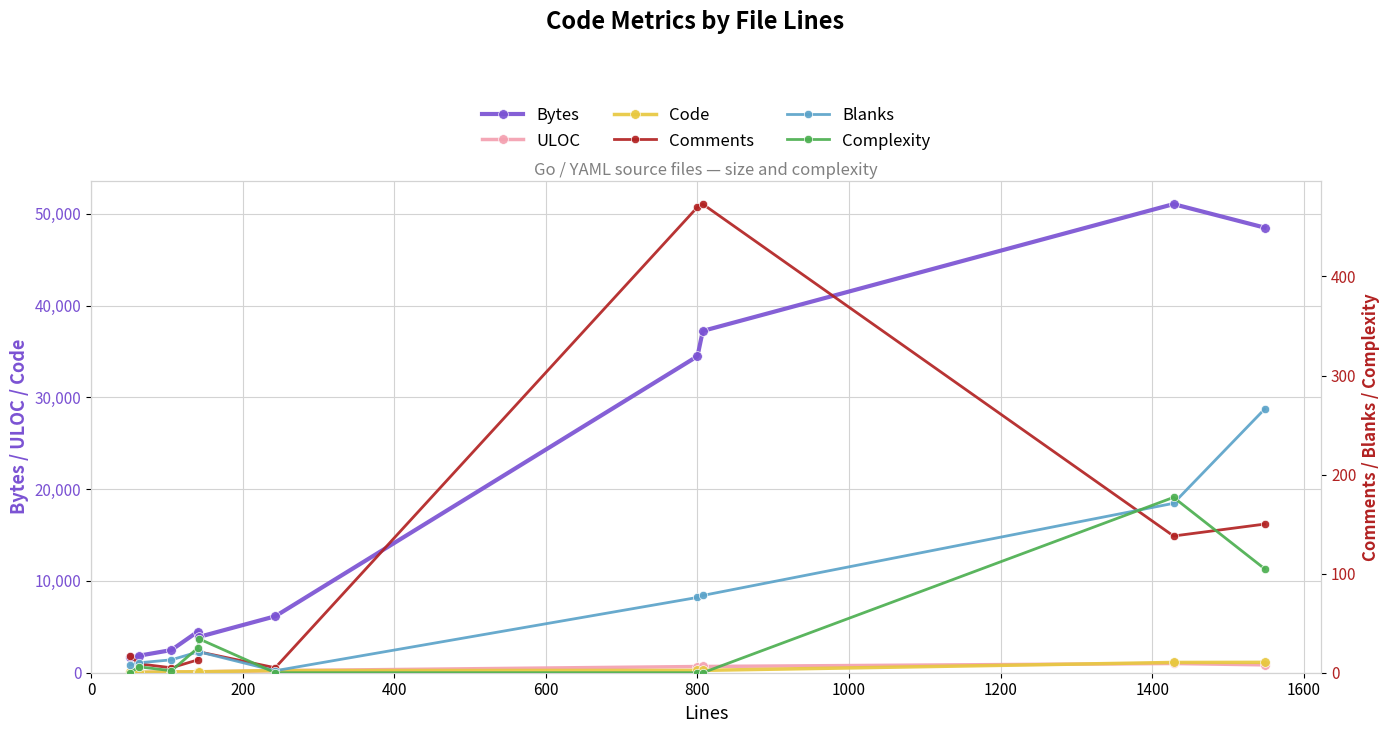

What are all the series names shown in the legend?

Bytes, ULOC, Code, Comments, Blanks, Complexity